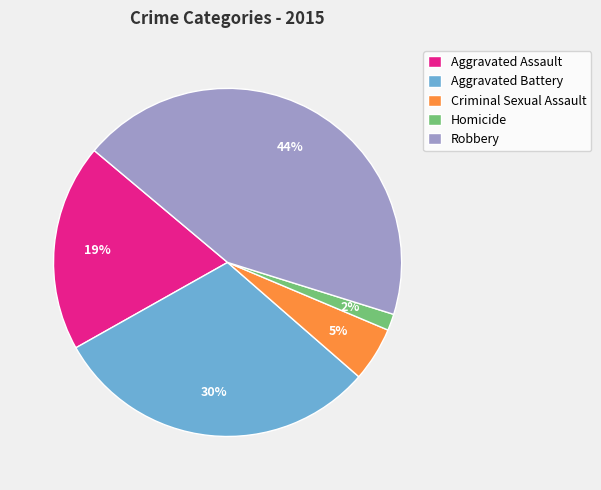

To the nearest percent, what portion does Homicide represent?

2%